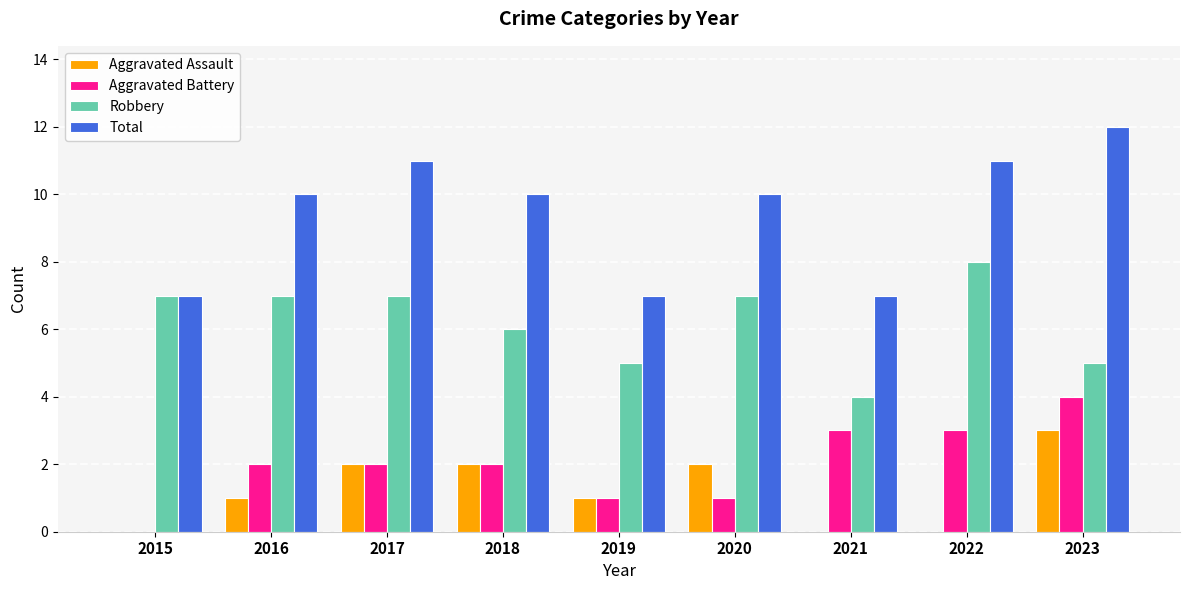

What is the total value across all series at 2017?

22